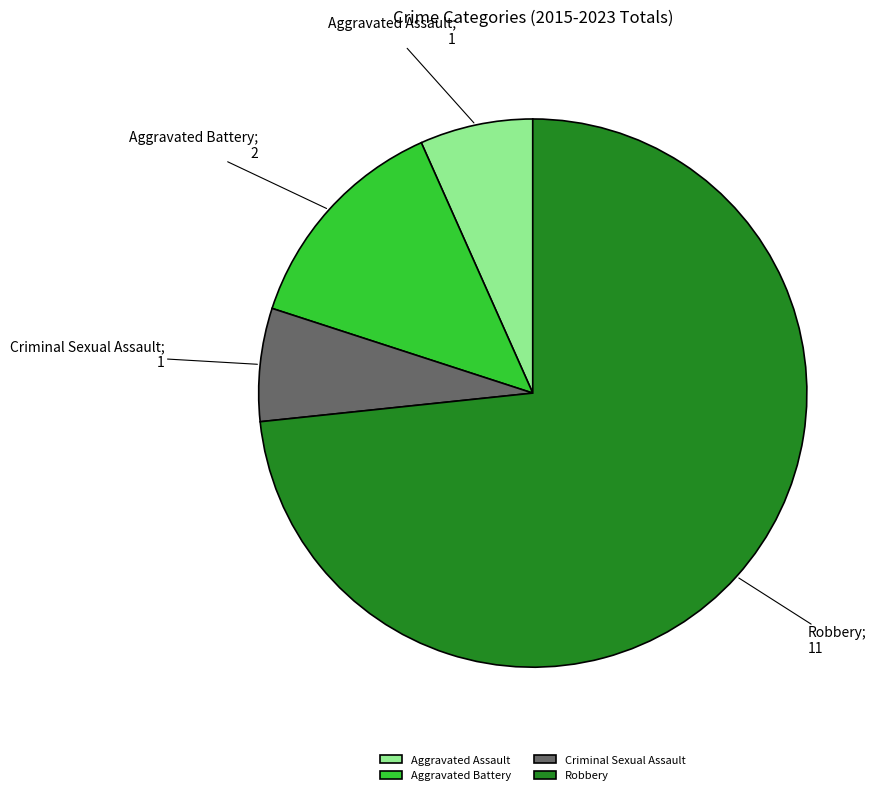

Is there a majority slice in this chart?

Yes